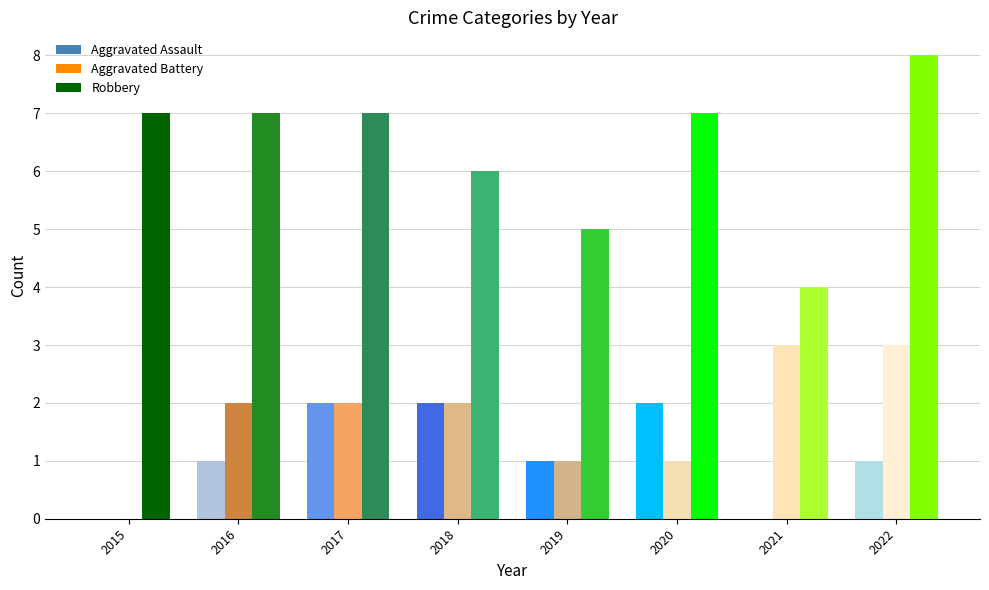

What are all the series names shown in the legend?

Aggravated Assault, Aggravated Battery, Robbery